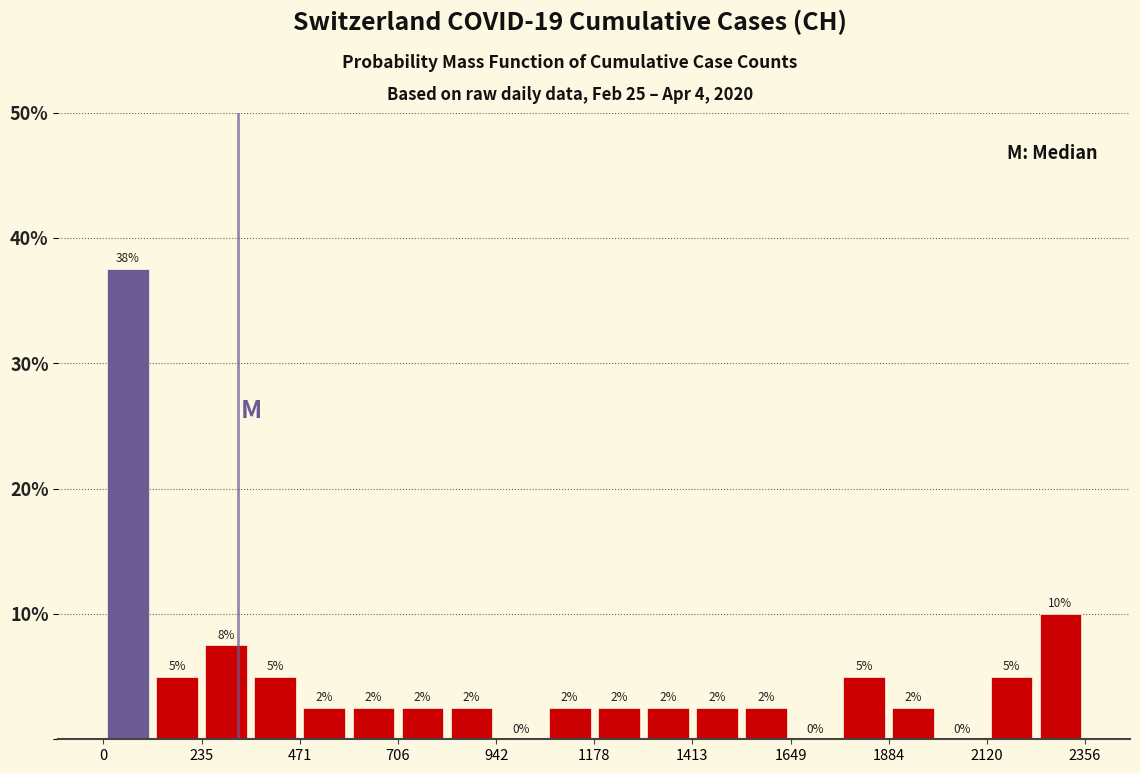

Read against the x-axis, roughly where is the centre of the tallest bar?

50